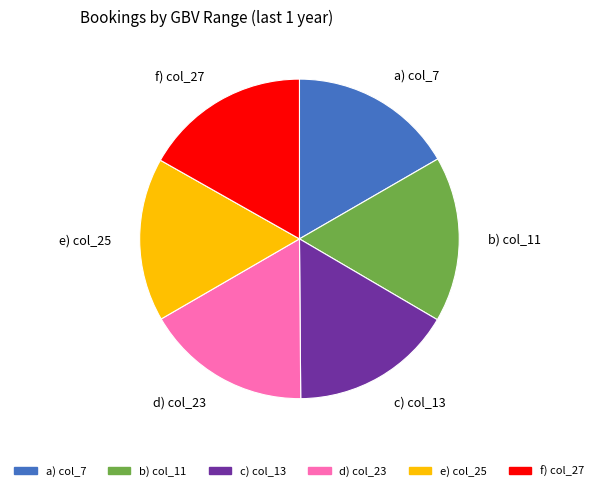

Approximately how many times larger is the value at e) col_25 compared to a) col_7?

1.0